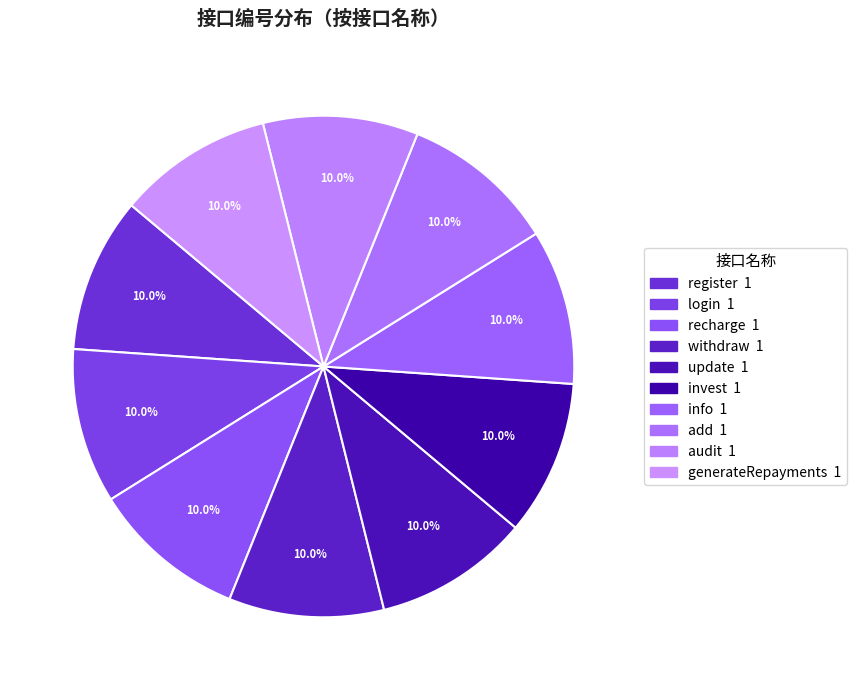

Count the number of slices in the pie.

10